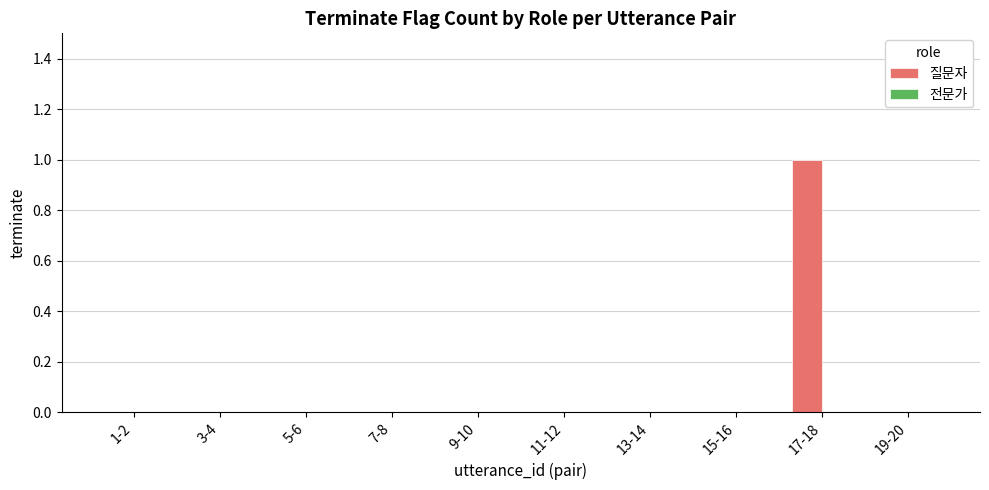

Reading left to right, list all the values displayed in this chart.

1-2=0	3-4=0	5-6=0	7-8=0	9-10=0	11-12=0	13-14=0	15-16=0	17-18=1	19-20=0